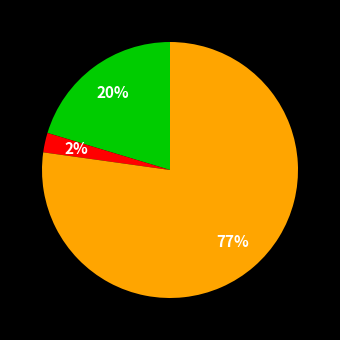

Is there any slice that represents more than half of the pie?

Yes